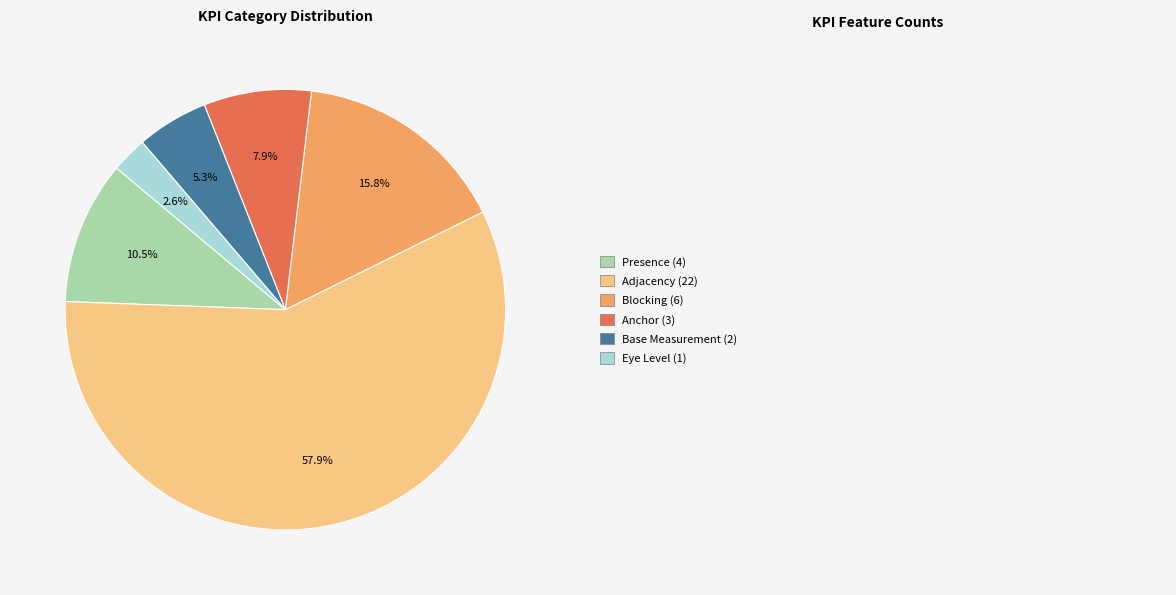

Does any single category account for the majority?

Yes